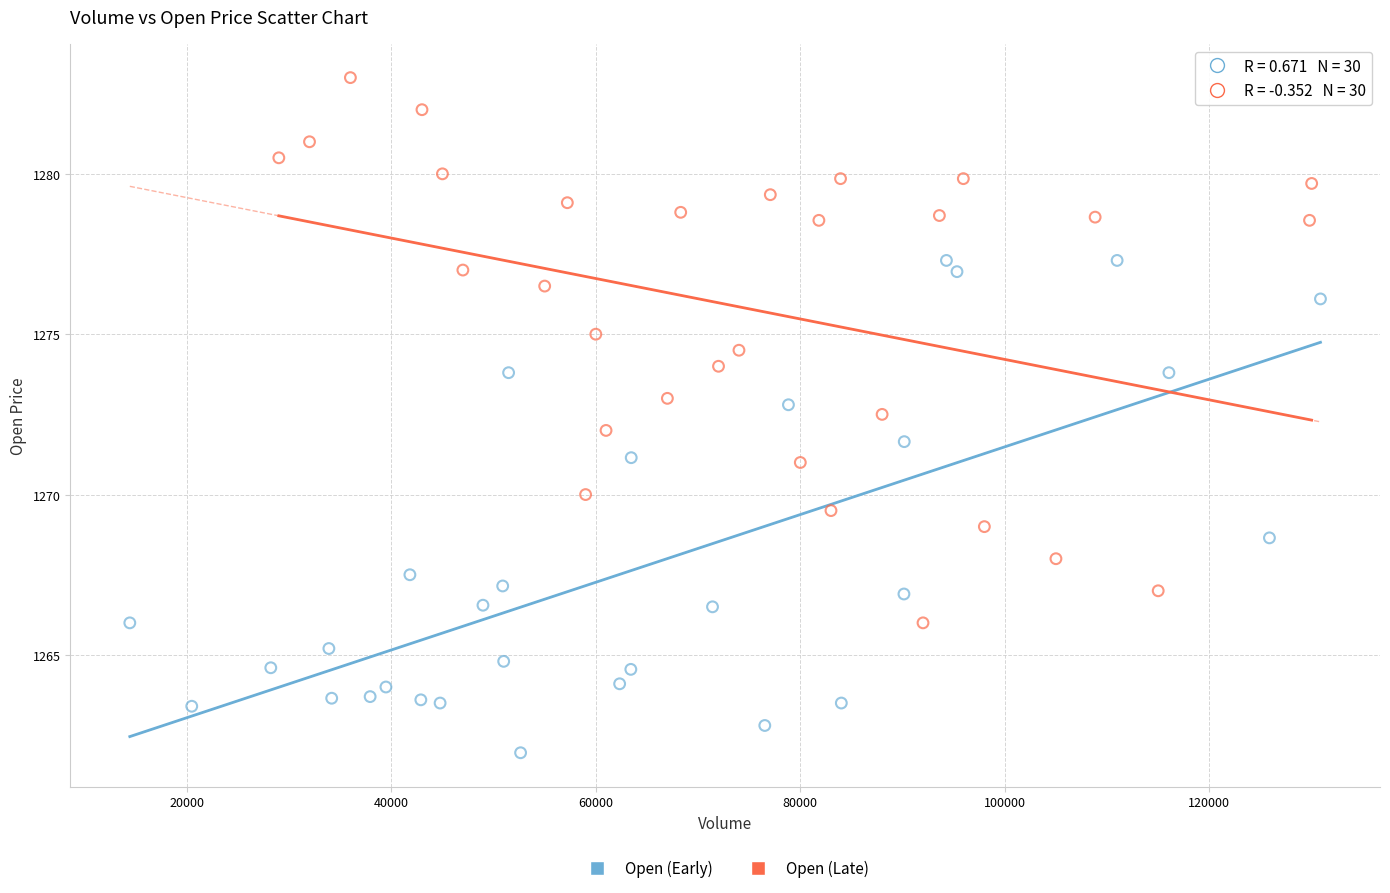

What are all the series names shown in the legend?

Open (Early), Open (Late)